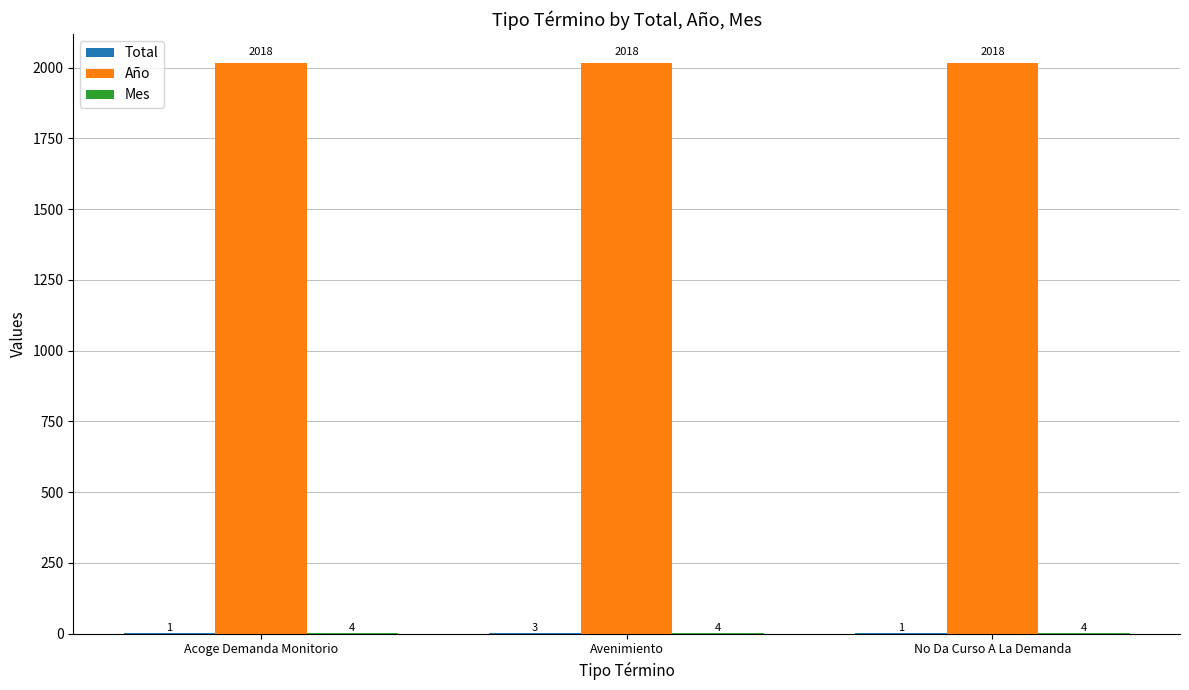

What is the sum of all Año values?

6054